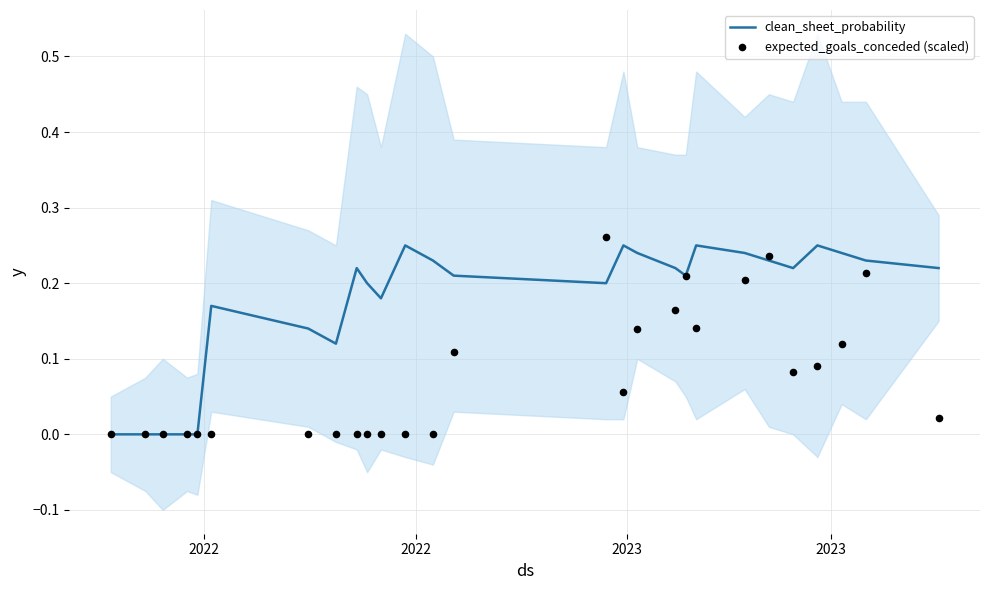

Which series contains the lowest Y value?

clean_sheet_probability